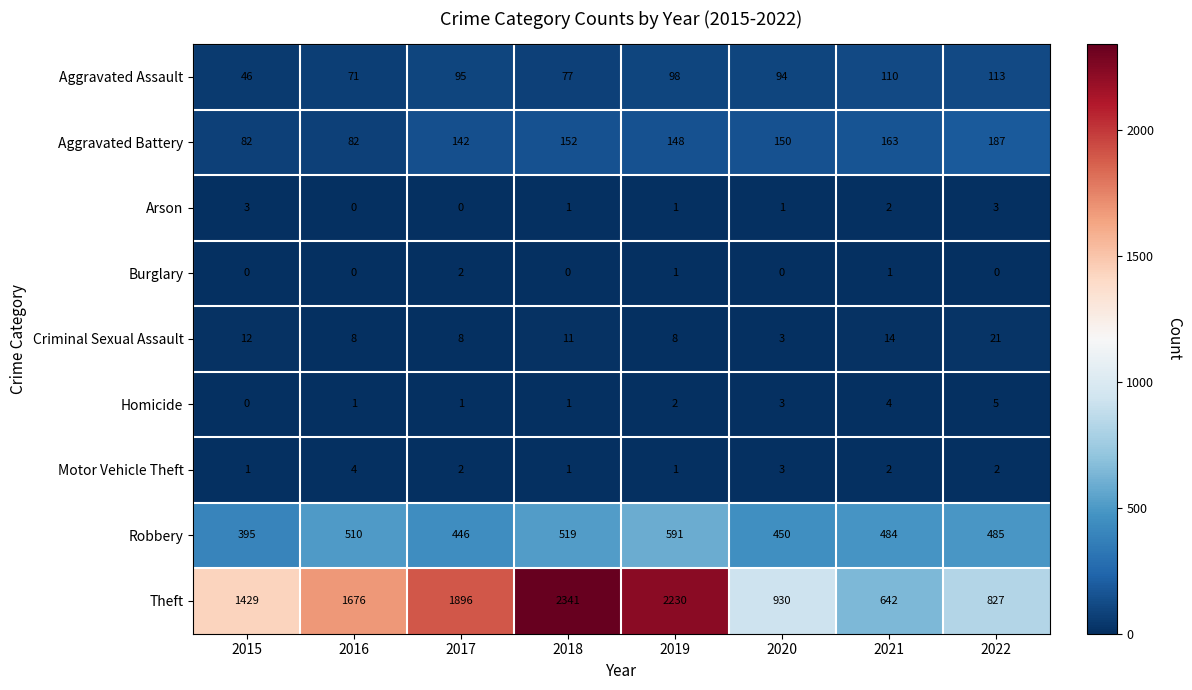

What is the average value of the Theft series?

1496